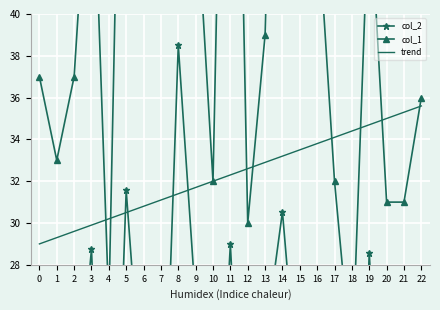

Reading right to left, what are all the values shown in this chart?

col_2: 22=17.2	21=16.5	20=13.6	19=28.6	18=5.2	17=11.6	16=24.0	15=20.7	14=30.5	13=24.4	12=12.7	11=29.0	10=13.7	9=26.2	8=38.5	7=14.7	6=20.3	5=31.6	4=8.0	3=28.8	2=19.4	1=15.3	0=14.7
col_1: 22=36.0	21=31.0	20=31.0	19=46.0	18=23.0	17=32.0	16=45.0	15=44.0	14=69.0	13=39.0	12=30.0	11=72.0	10=32.0	9=46.0	8=90.0	7=49.0	6=50.0	5=66.0	4=26.0	3=50.0	2=37.0	1=33.0	0=37.0
trend: 22=35.6	21=35.3	20=35.0	19=34.7	18=34.4	17=34.1	16=33.8	15=33.5	14=33.2	13=32.9	12=32.6	11=32.3	10=32.0	9=31.7	8=31.4	7=31.1	6=30.8	5=30.5	4=30.2	3=29.9	2=29.6	1=29.3	0=29.0